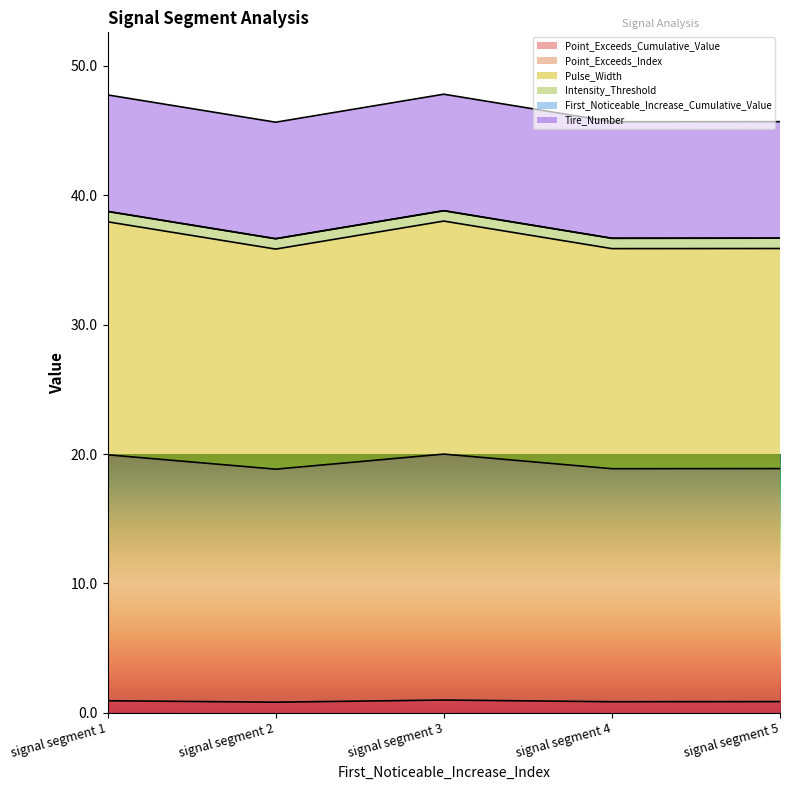

True or false: Point_Exceeds_Cumulative_Value and Pulse_Width cross at least once.

False